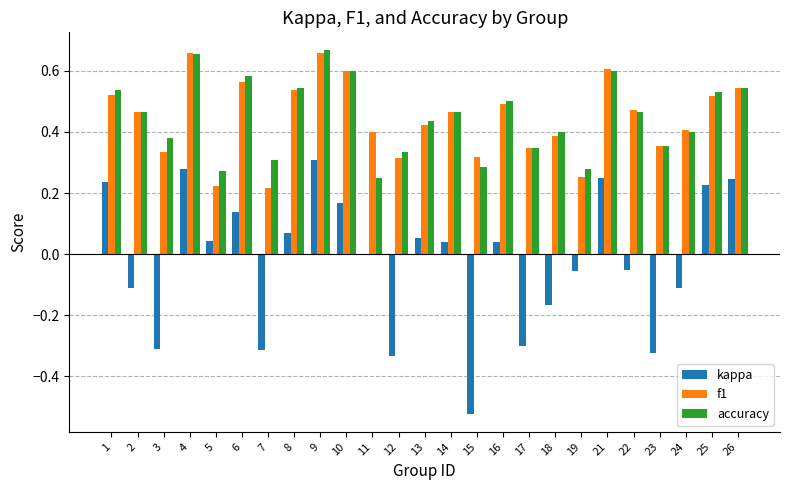

What is the total value across all series at 9?

1.6